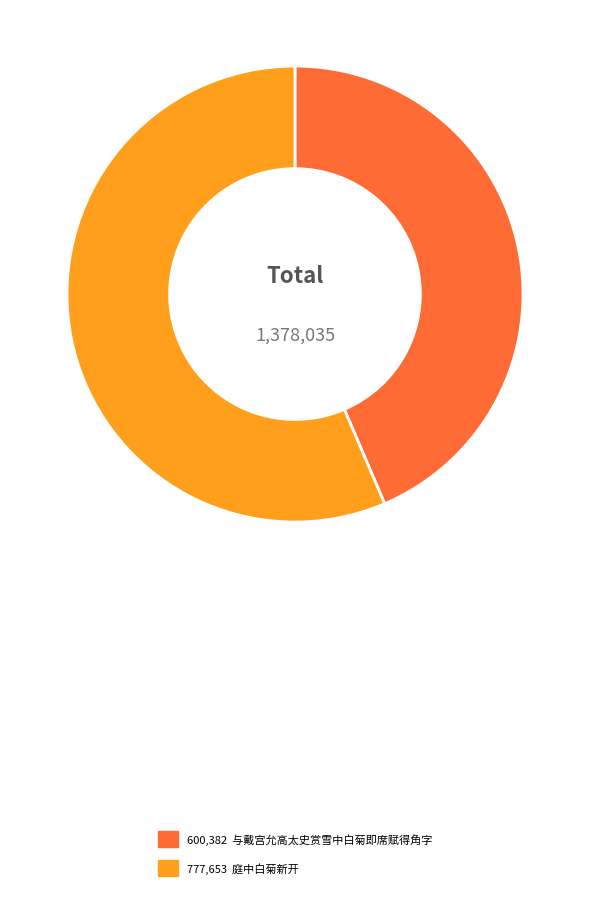

Is there any slice that represents more than half of the pie?

Yes